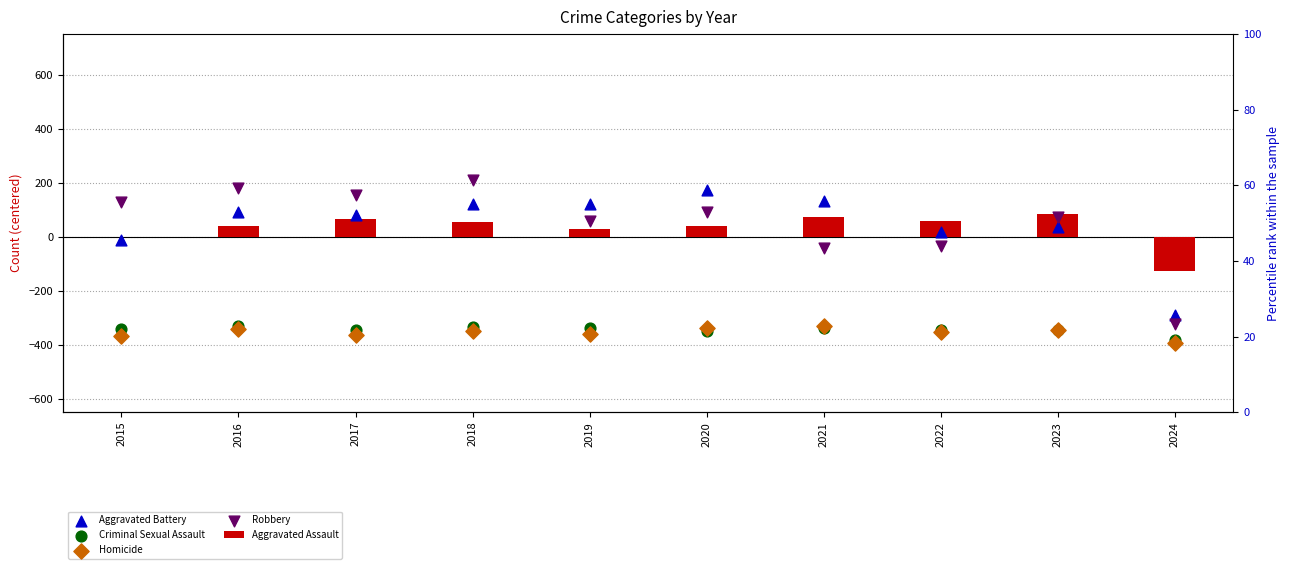

Is the value of Homicide at 2020 greater than the value of Aggravated Assault at 2022?

No